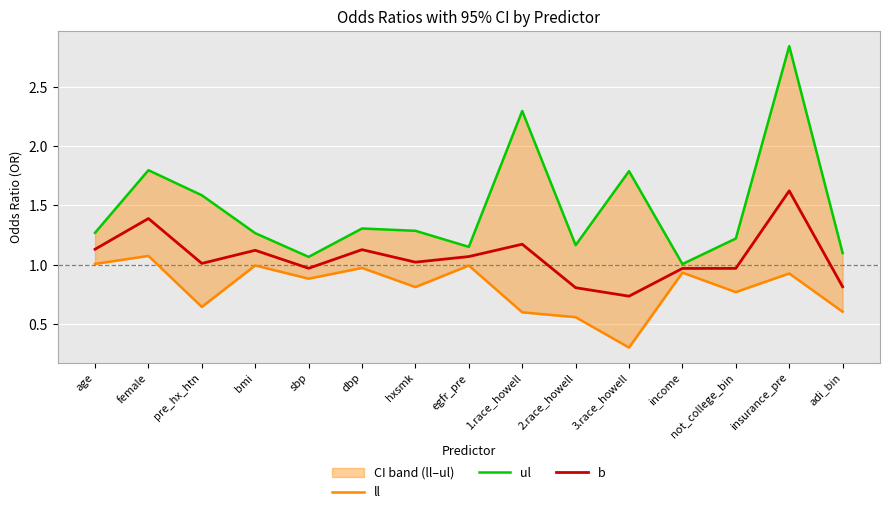

What is the difference between the maximum and minimum values in the ul series?

1.8